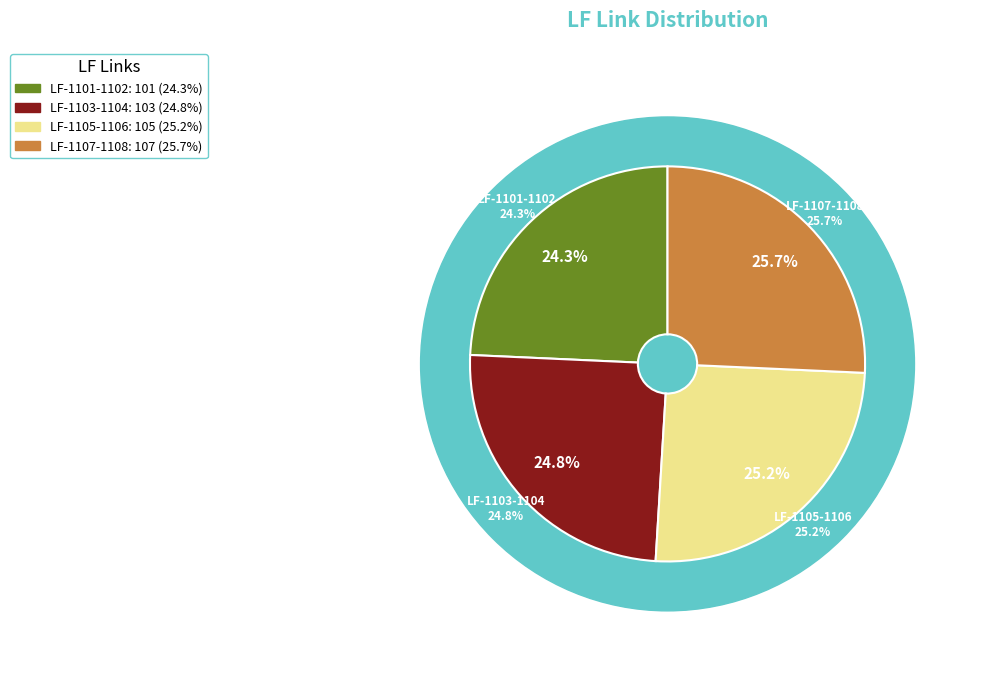

The LF-1103-1104 slice represents 25% of the pie. True or false?

True